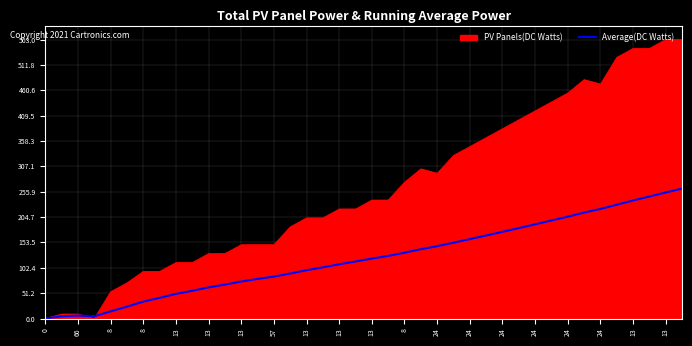

Which series has the largest total across all categories?

PV Panels(DC Watts)